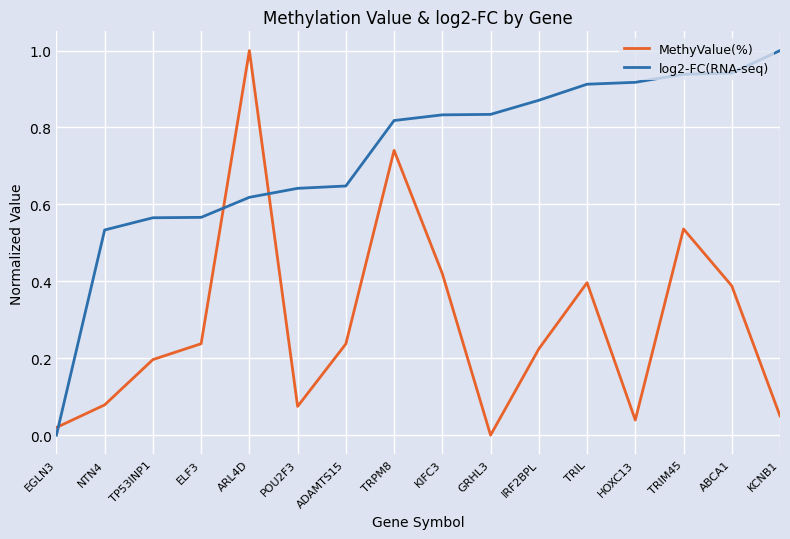

At which label does log2-FC(RNA-seq) reach its peak?

KCNB1